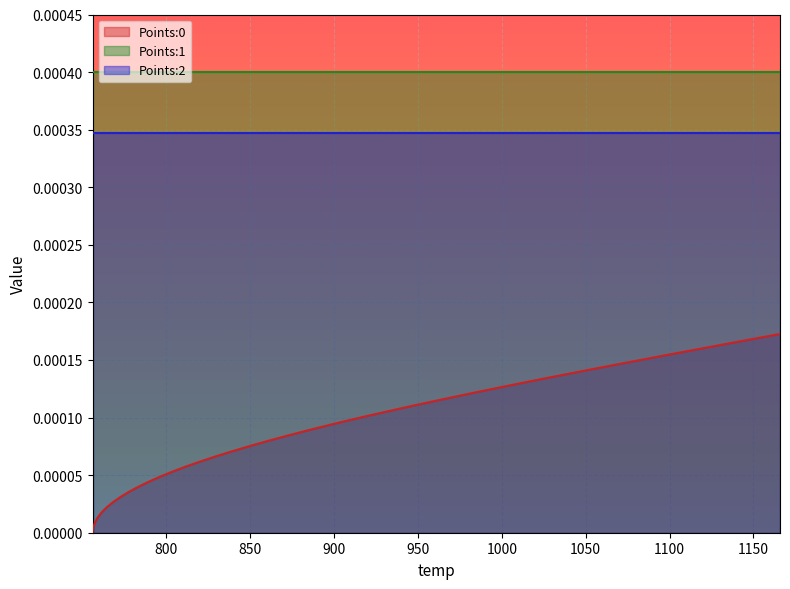

The Points:1 series shows 0.0 at 16. True or false?

True